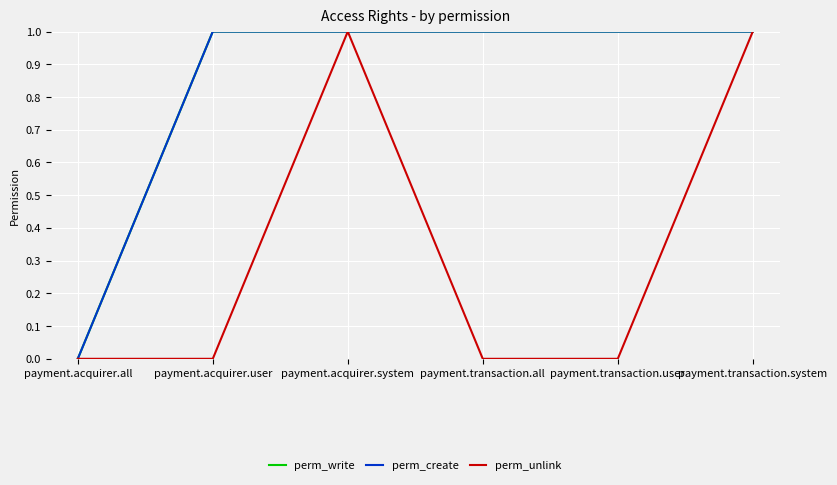

Does the chart have visible grid lines?

Yes